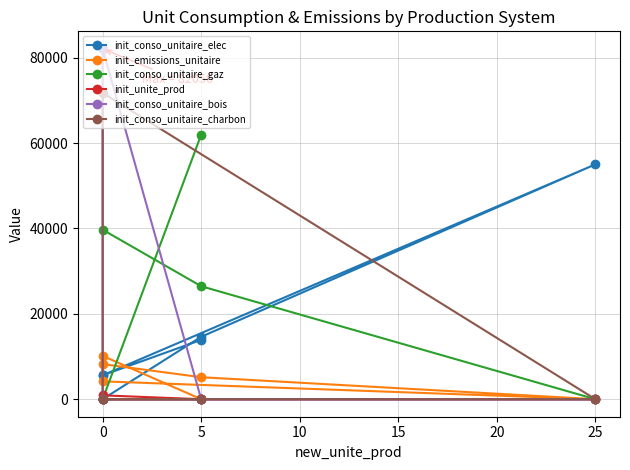

What is the sum of all init_conso_unitaire_gaz values?

128118